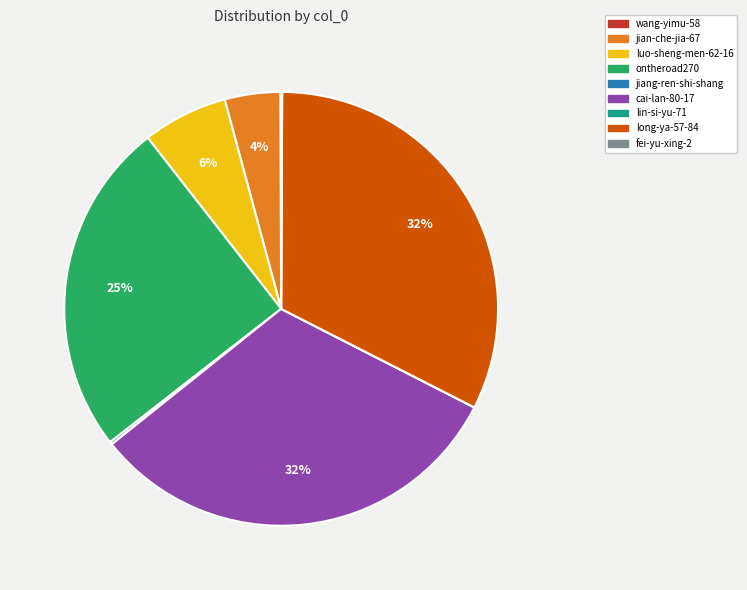

Do luo-sheng-men-62-16 and cai-lan-80-17 together represent more than half of the pie?

No